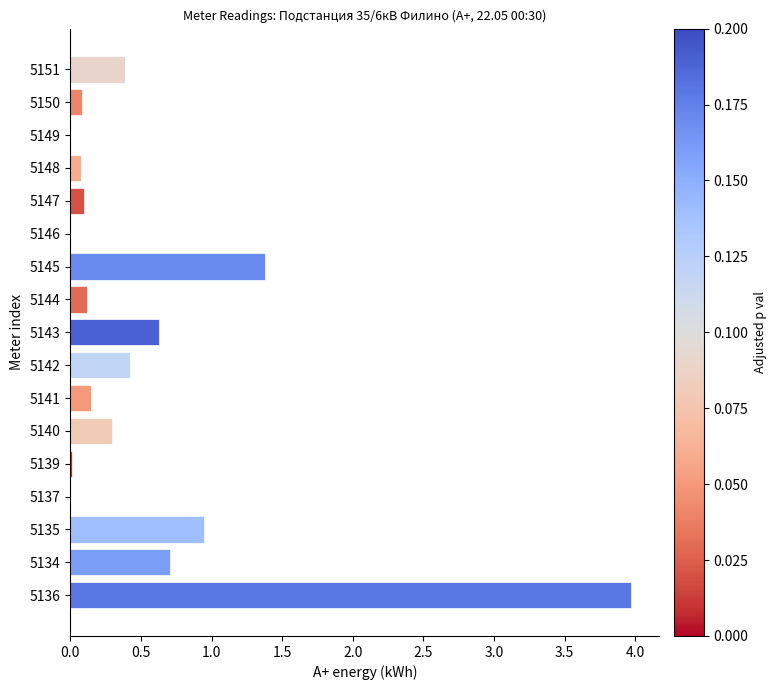

What is the sum of all values?

9.3